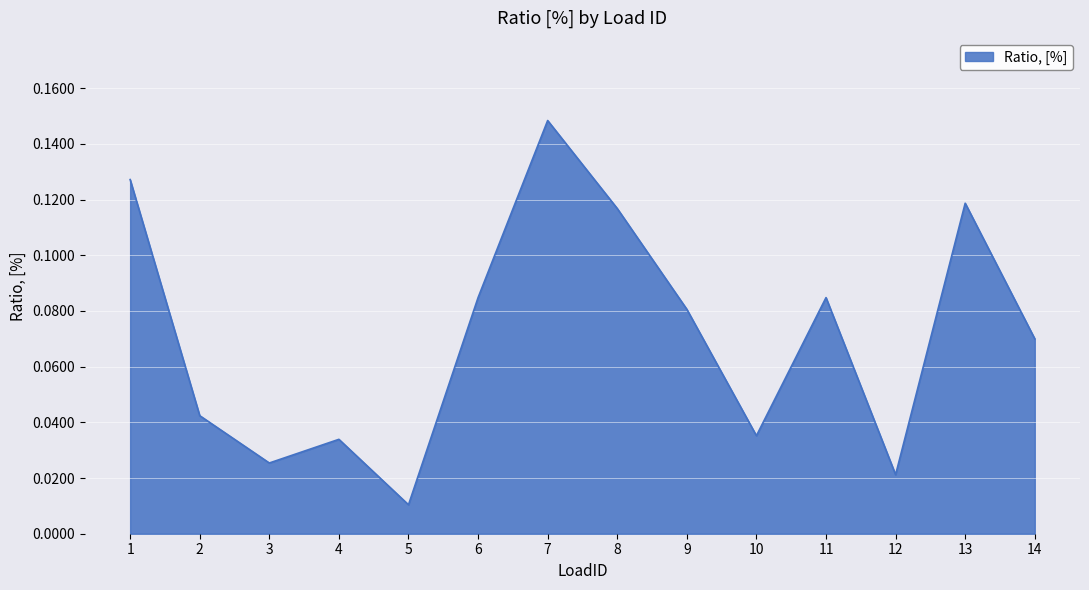

Where is the data nearest to the value 0?

5